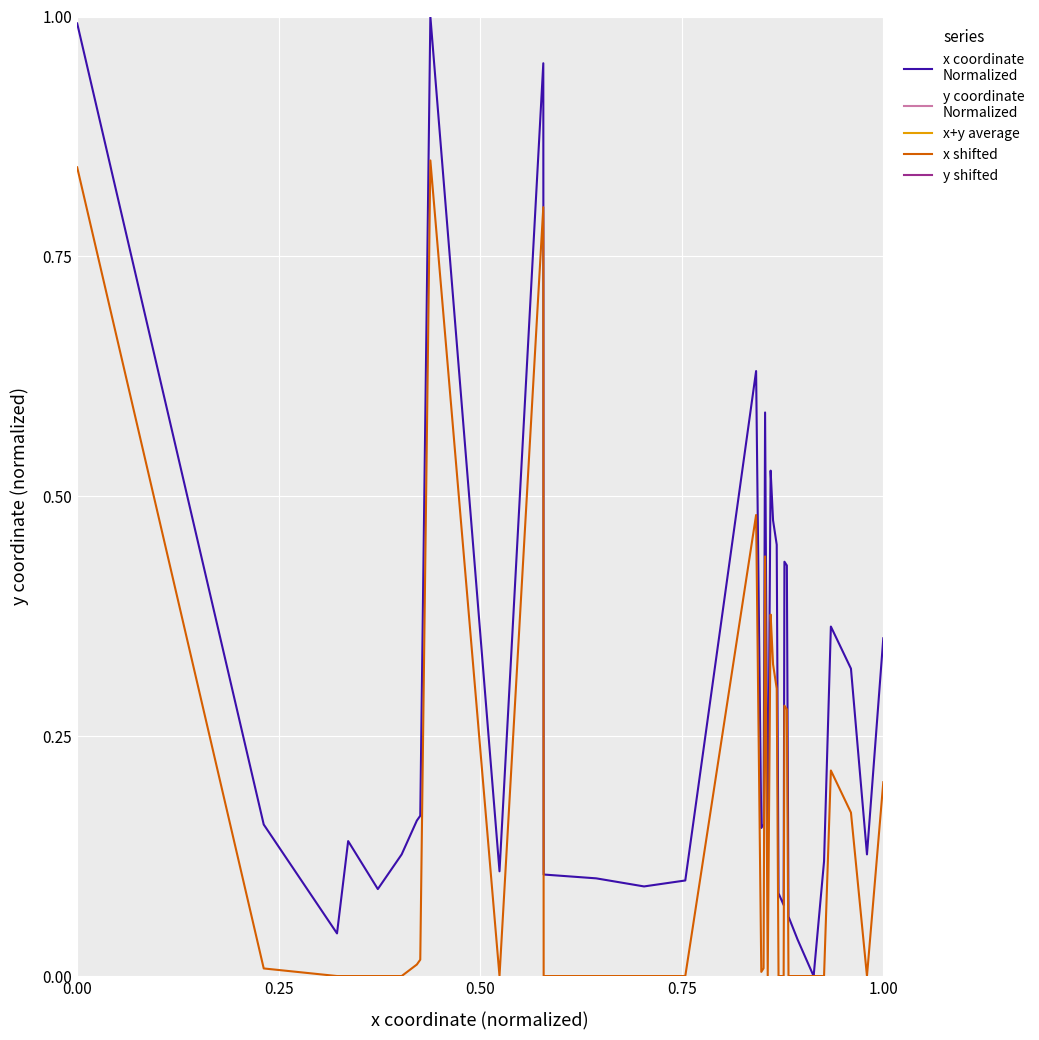

How many lines are shown in the chart?

5